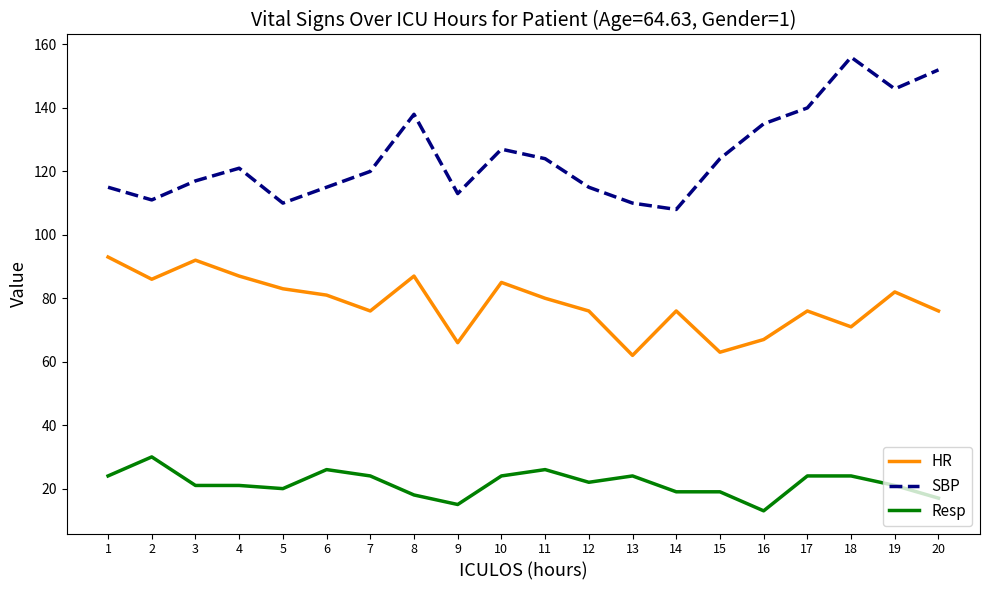

What is the difference between the maximum and second lowest values in the HR series?

30